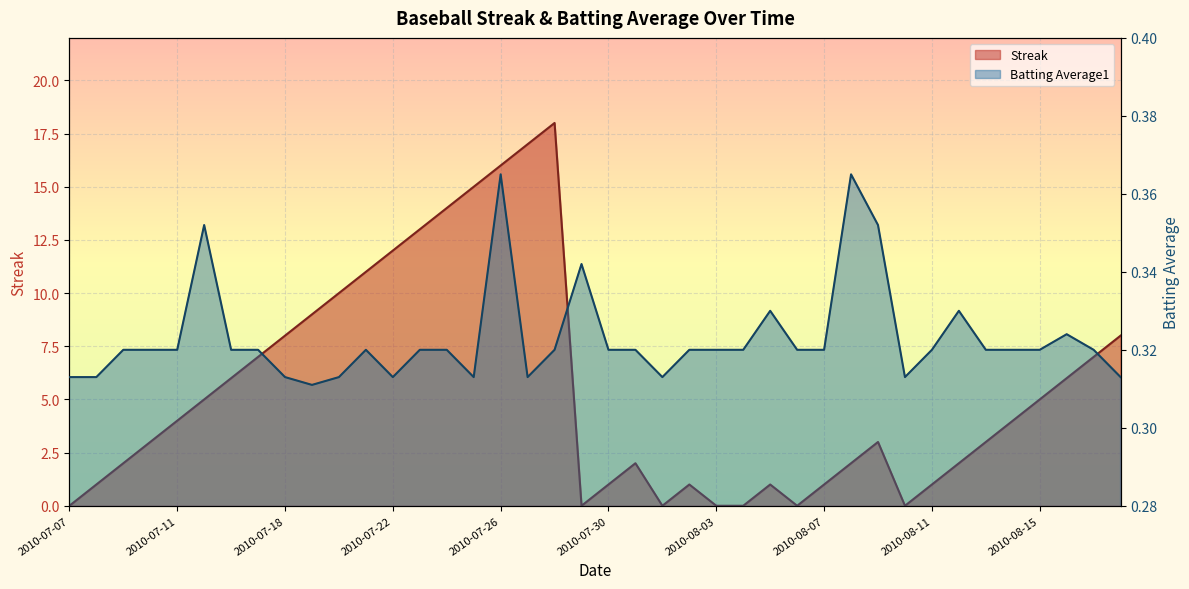

What is the greatest value displayed?

18.0